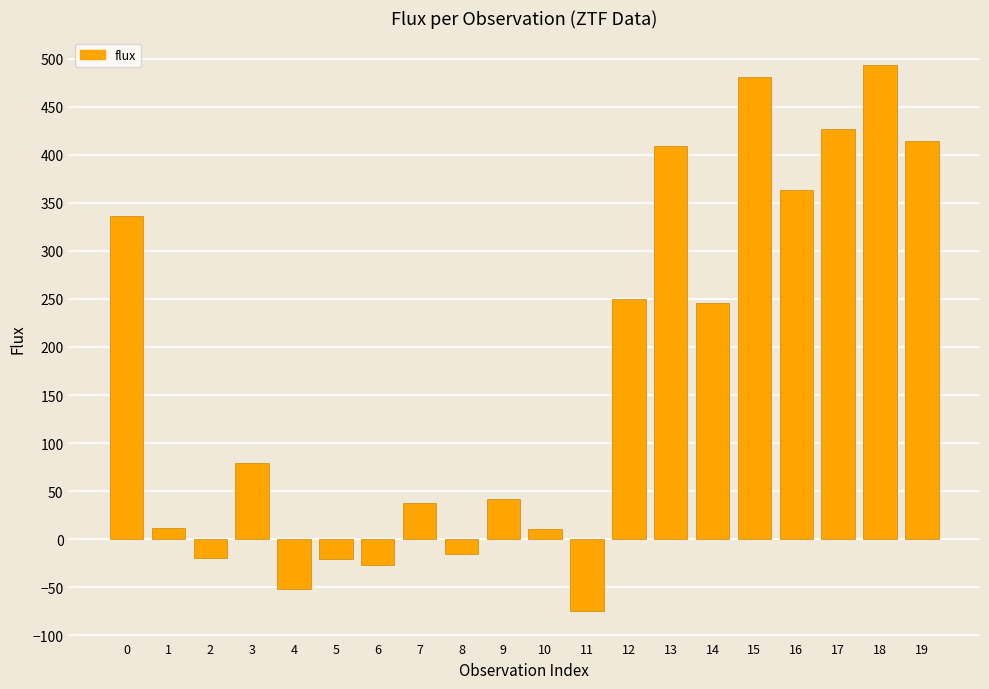

Is it true that the value at 5 is -20.4?

True